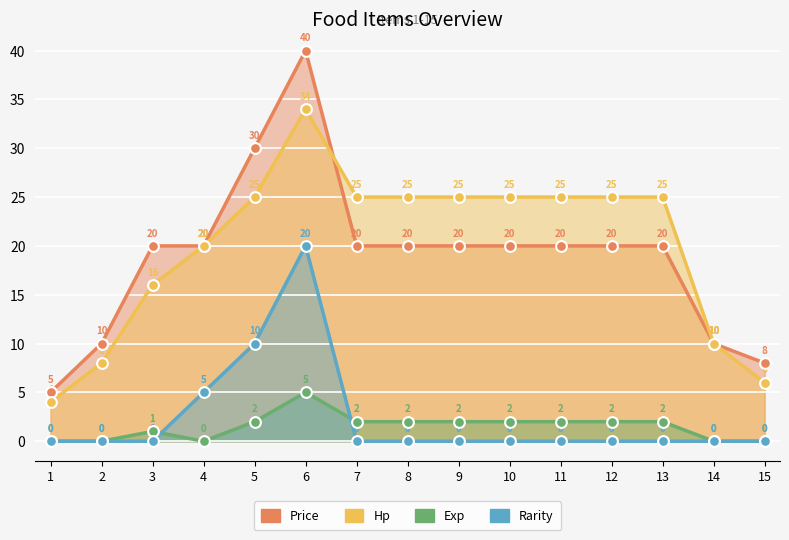

Is the value of Rarity at 7 greater than the value of Exp at 9?

No